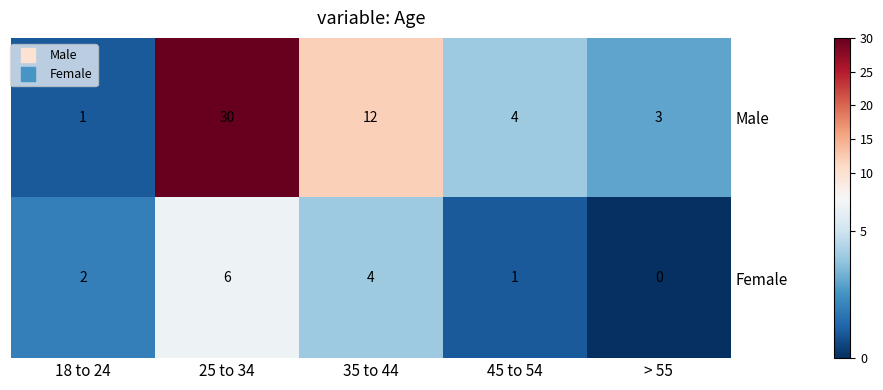

The Female series shows 4 at 35 to 44. True or false?

True